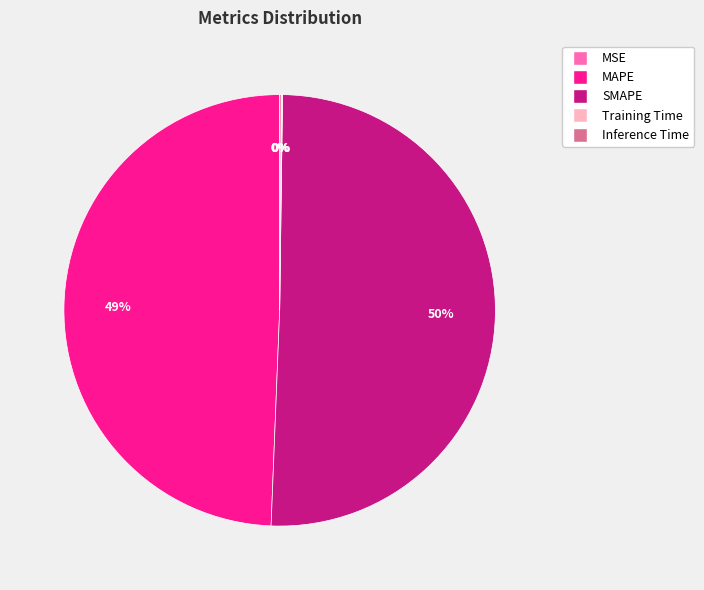

The SMAPE slice represents 50% of the pie. True or false?

True